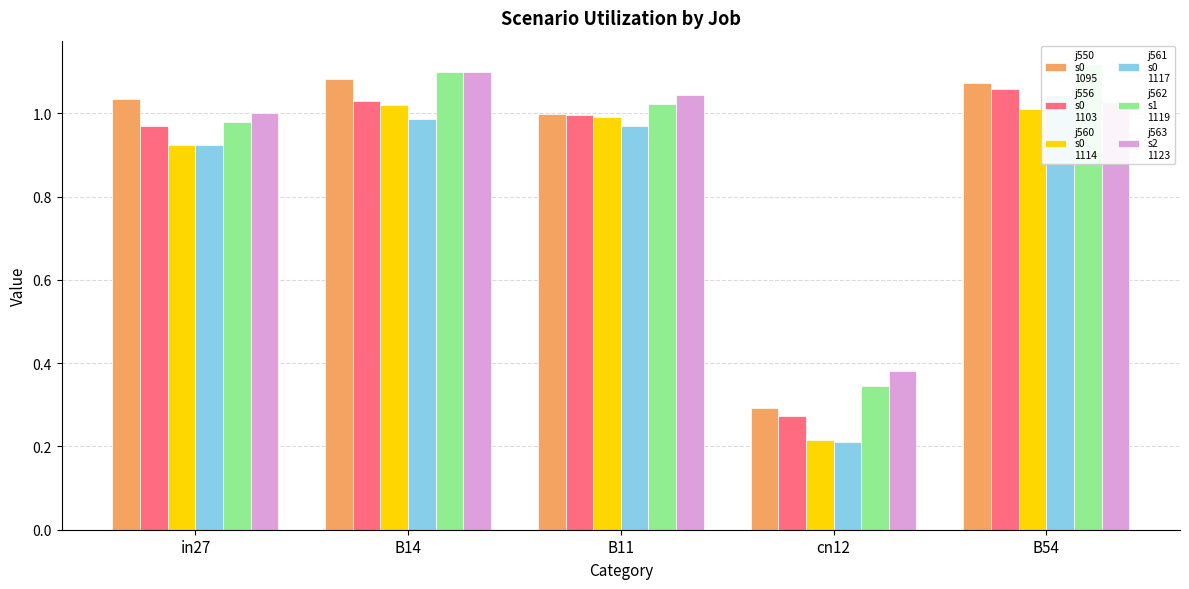

Is it true that job563_scenario2_1123 equals 1.0 at B54?

True